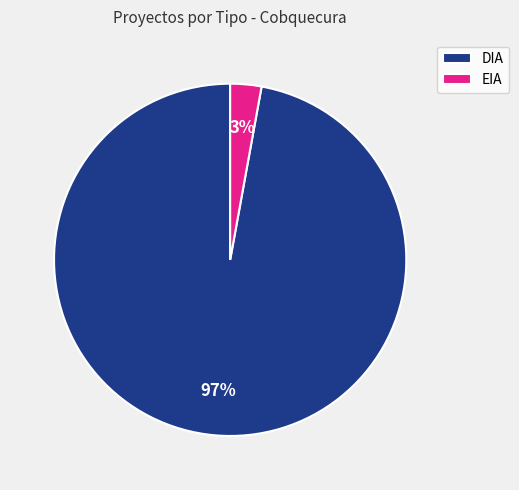

To the nearest percent, what portion does EIA represent?

3%